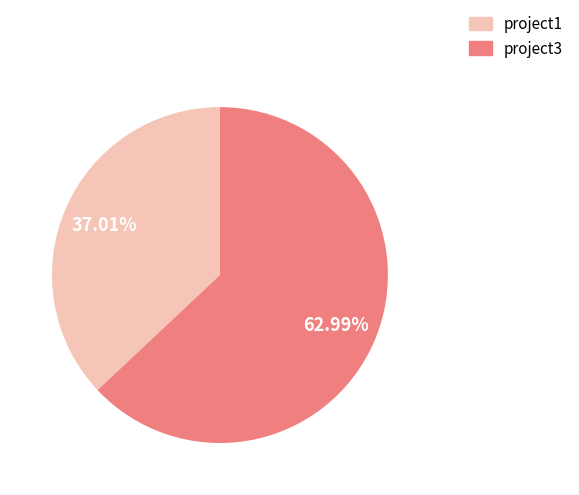

Rank the categories by value from highest to lowest.

project3, project1